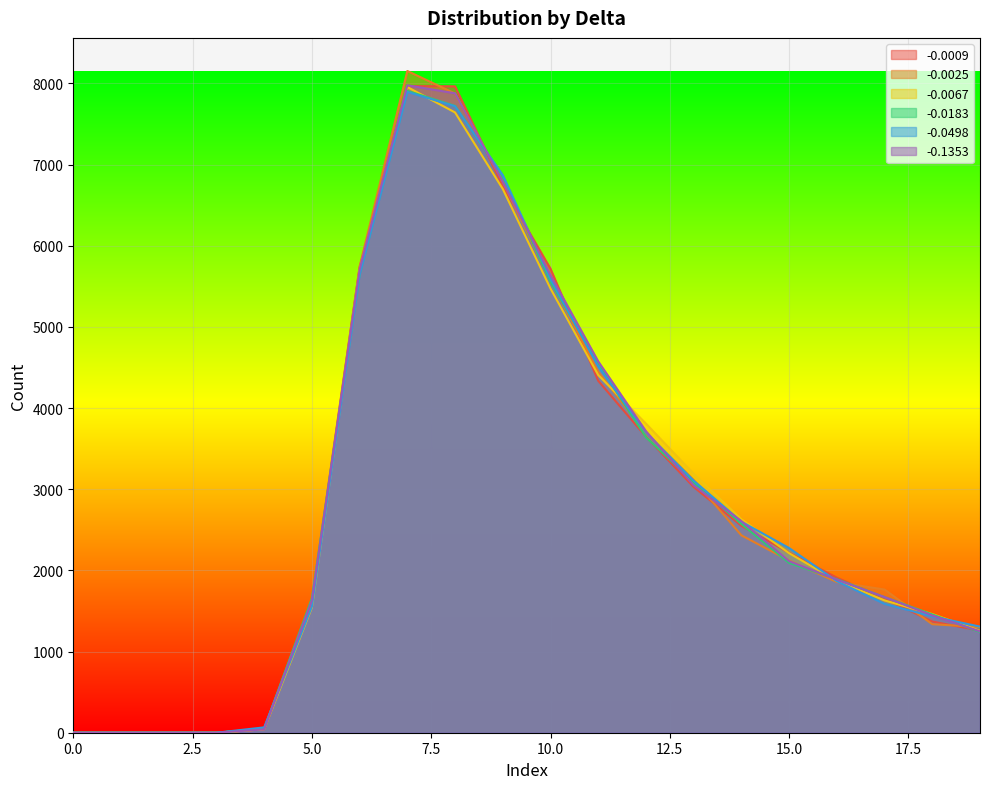

How many lines are shown in the chart?

6